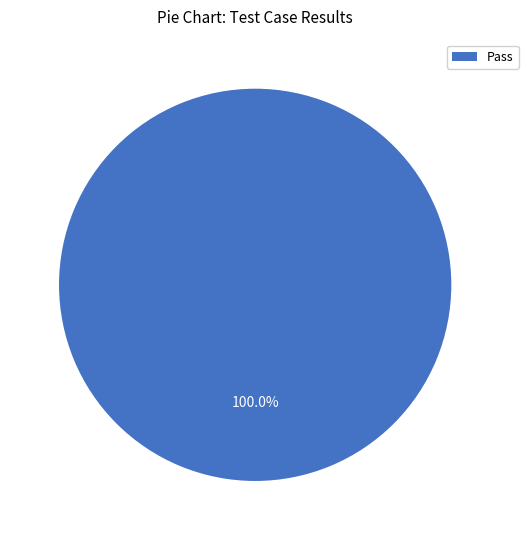

Is there any slice that represents more than half of the pie?

Yes